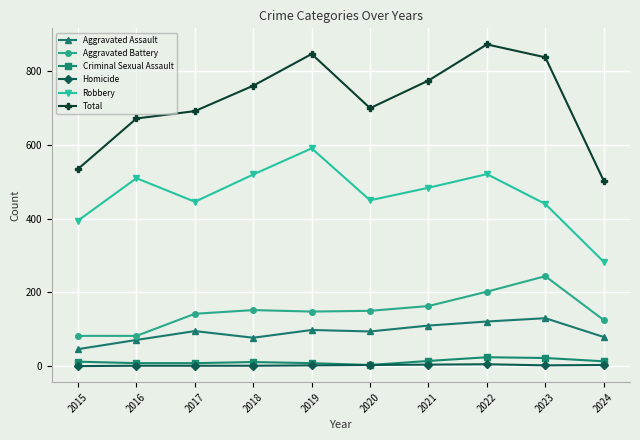

True or false: Total has a value of 692 at 2017.

True